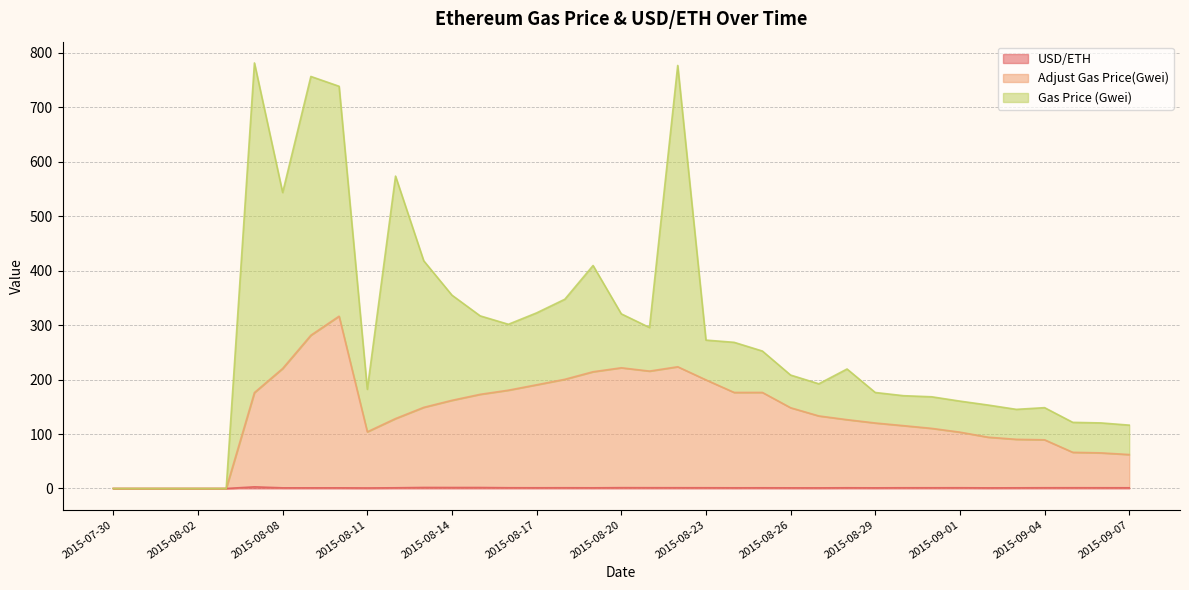

Where is the first local maximum for Adjust Gas Price(Gwei)?

2015-08-10